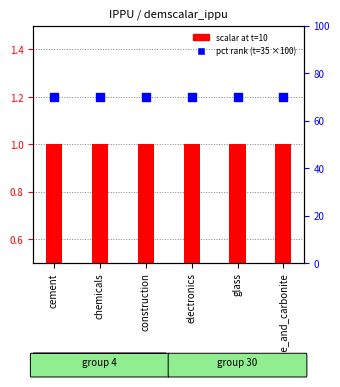

Which series contains the highest Y value?

percentile (t=35 x100)